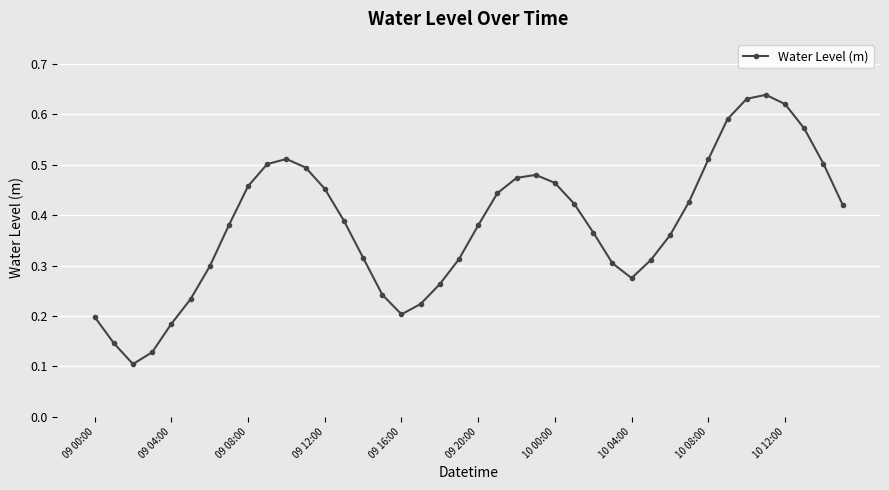

How many points are lower than both their immediate neighbors (excluding endpoints)?

3